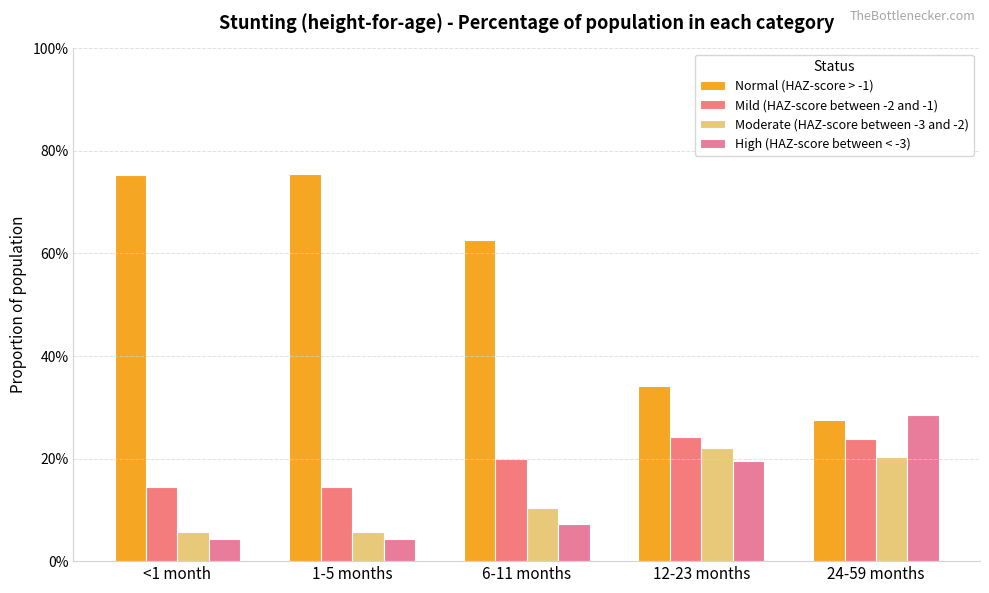

Are the bars horizontal?

No